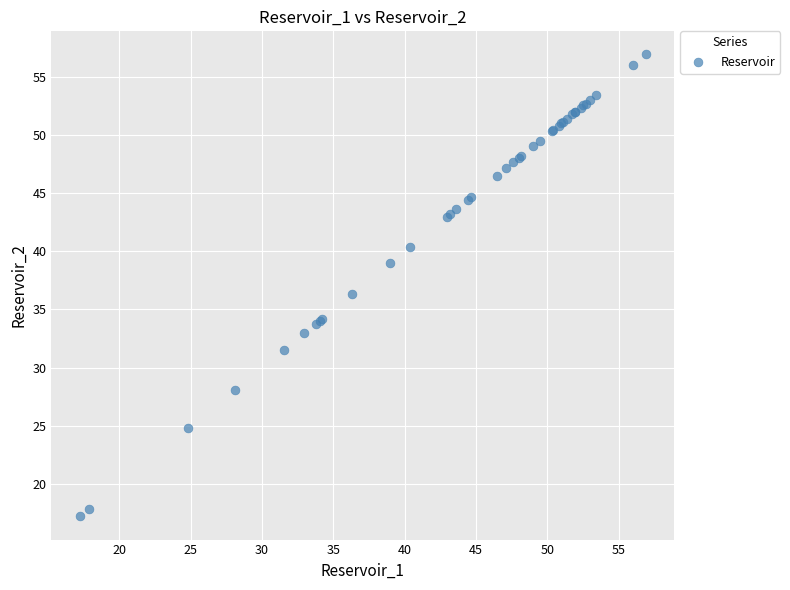

What Y value in the scatter plot is closest to 37?

36.3